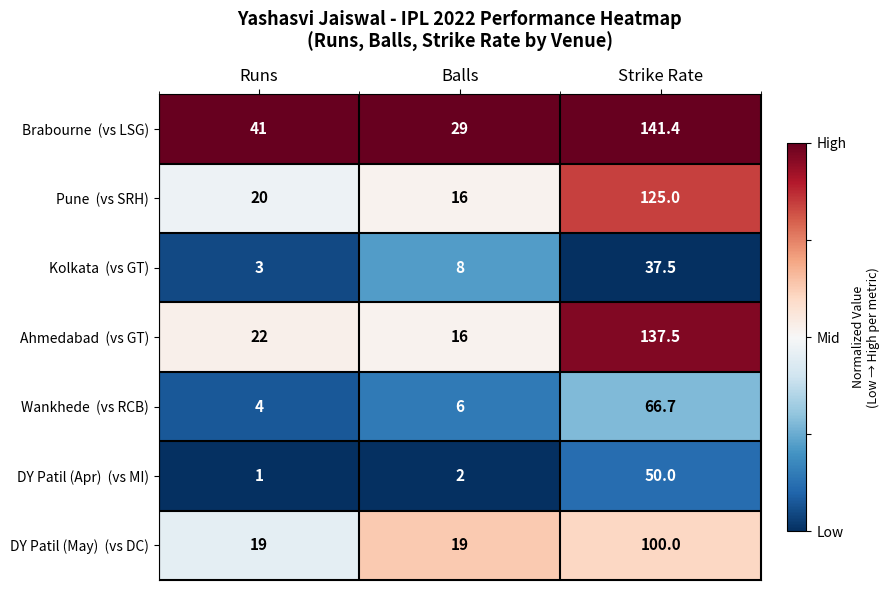

At which category is the sum across all series the highest?

Strike Rate